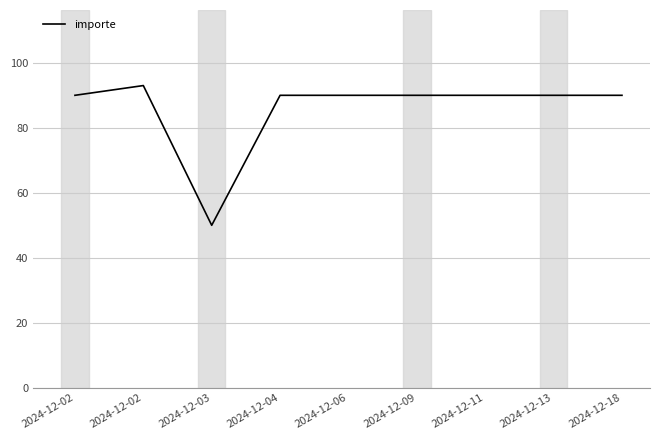

Reading left to right, transcribe all the data shown in this chart.

2024-12-02=90	2024-12-02=93	2024-12-03=50	2024-12-04=90	2024-12-06=90	2024-12-09=90	2024-12-11=90	2024-12-13=90	2024-12-18=90